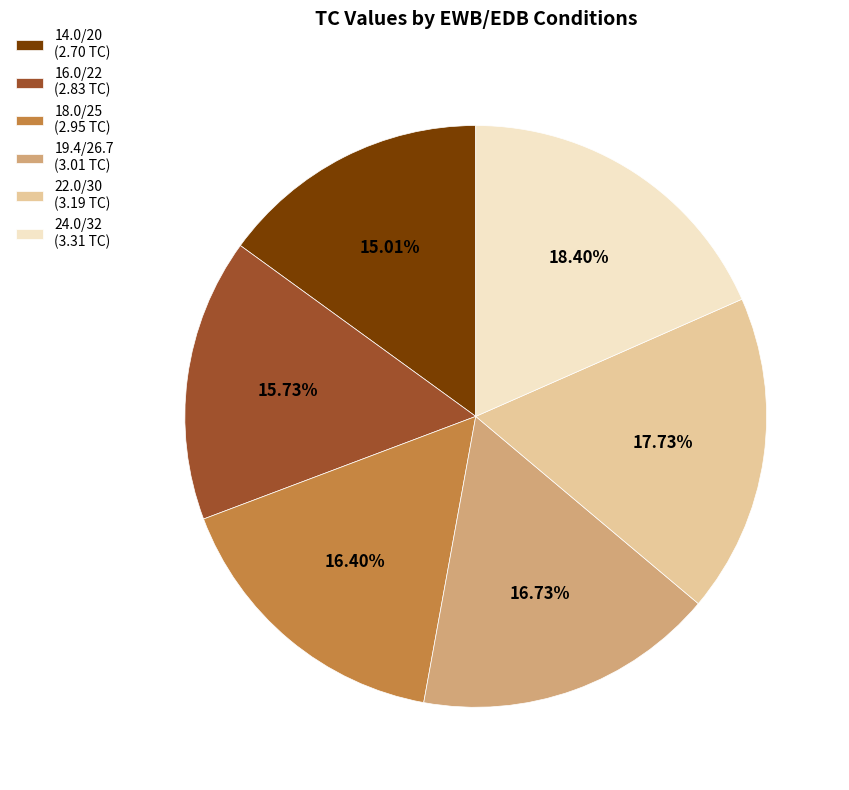

Which slice is the smallest?

14.0/20